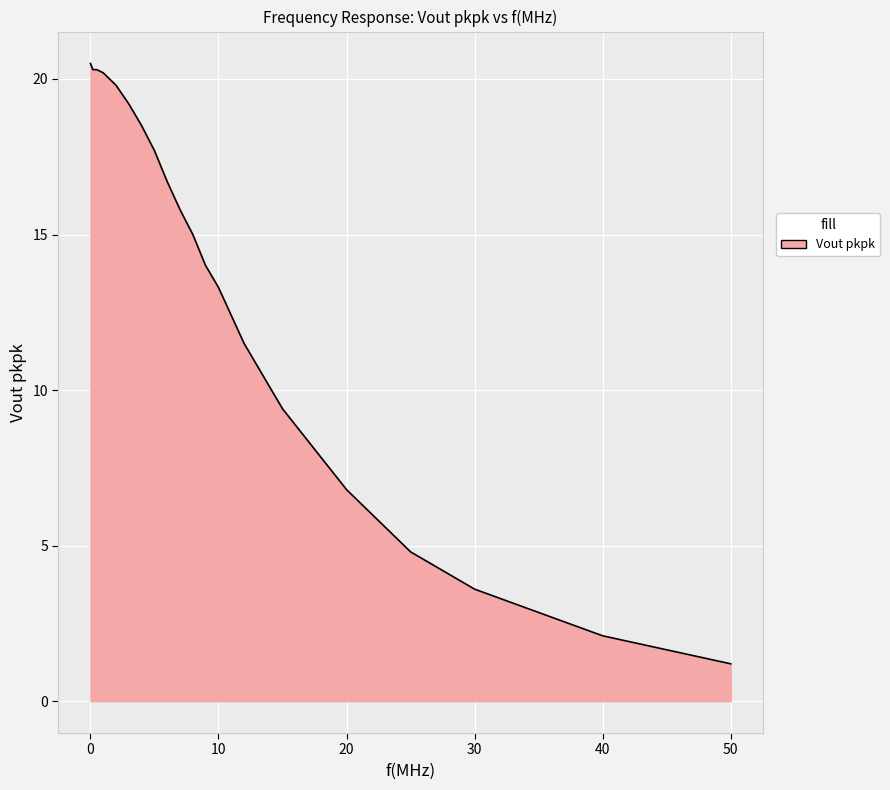

What is the difference between the maximum and minimum values?

19.3